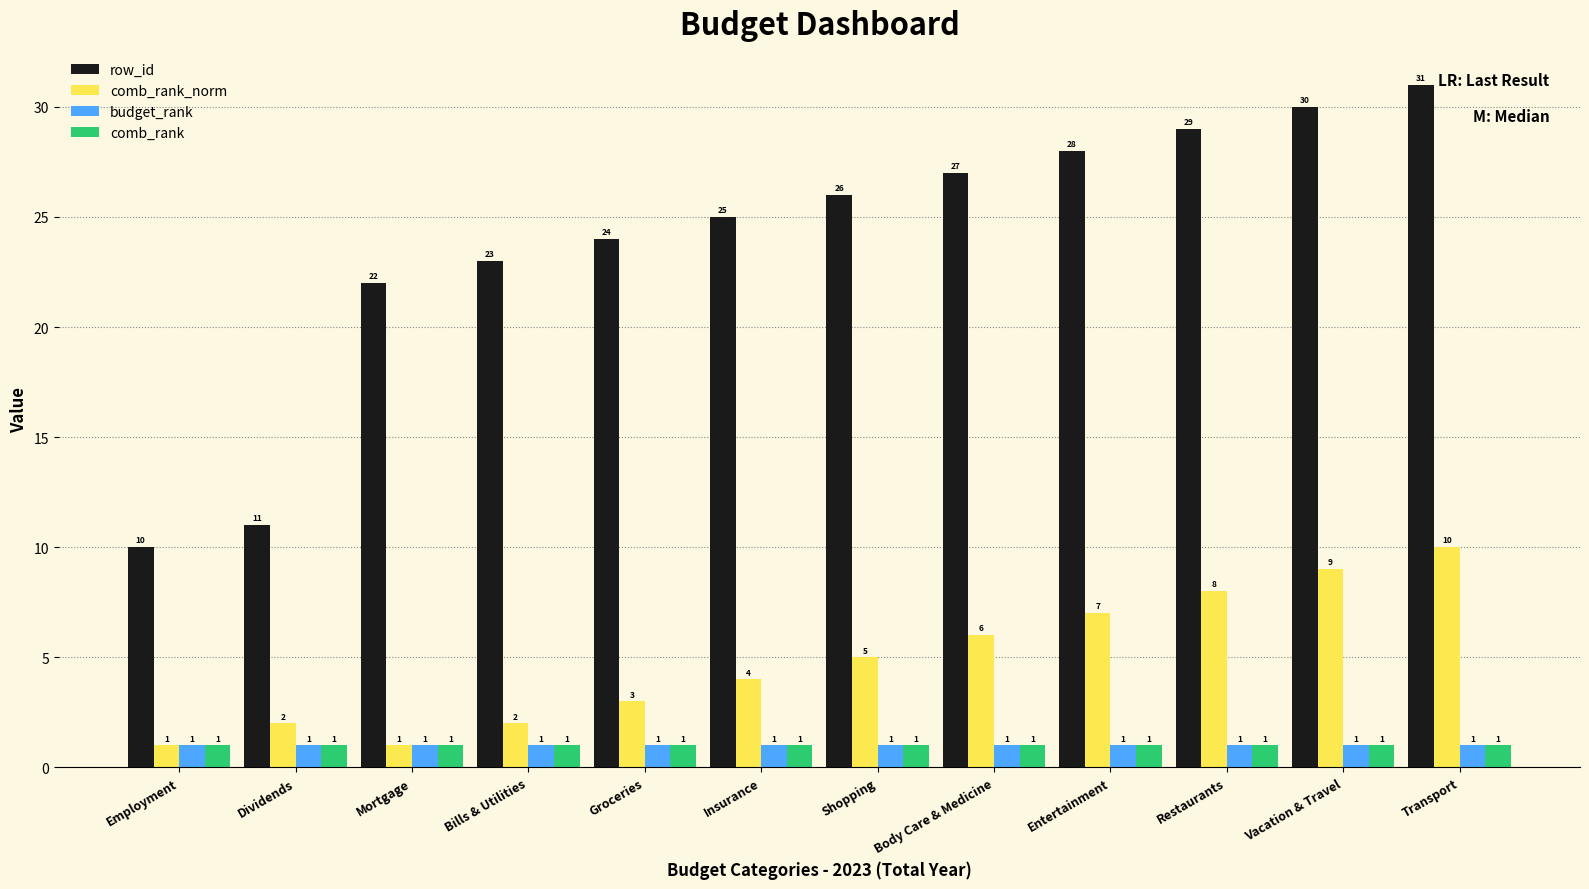

What is the label of the 1st bar from the left?

Employment